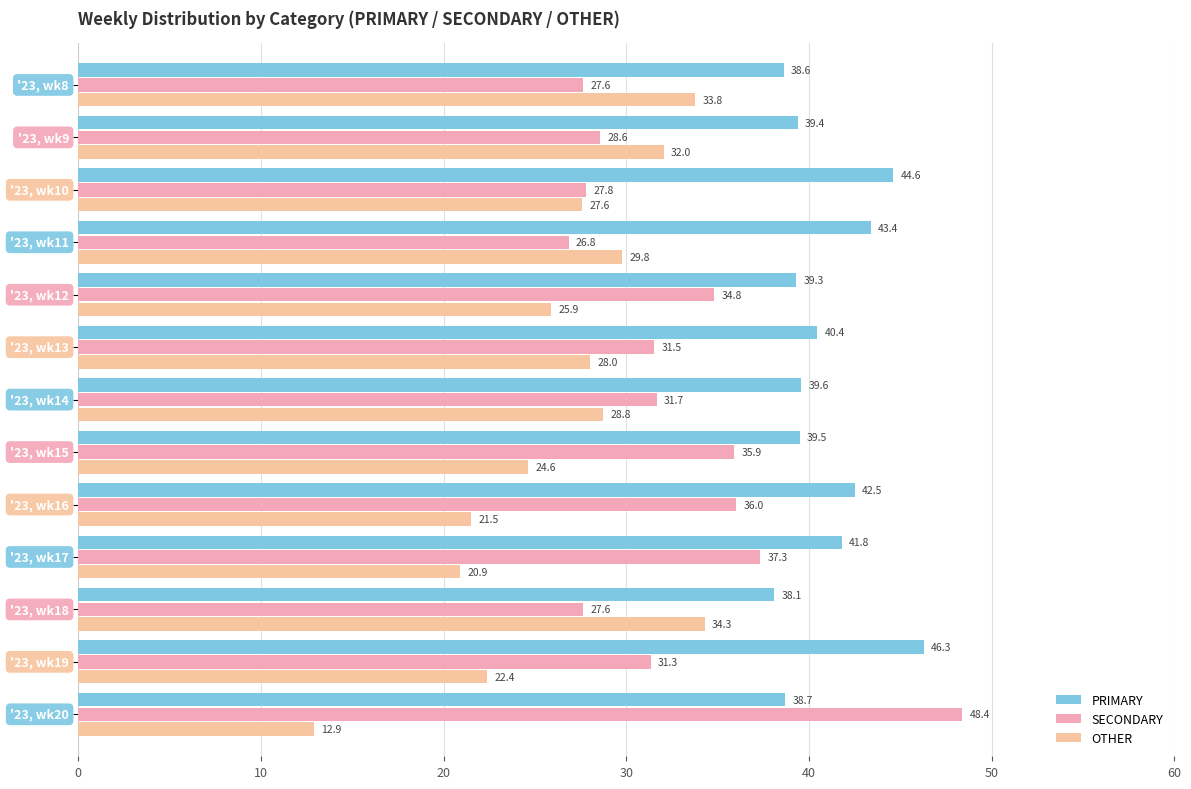

How many values in the PRIMARY series are below 39?

3